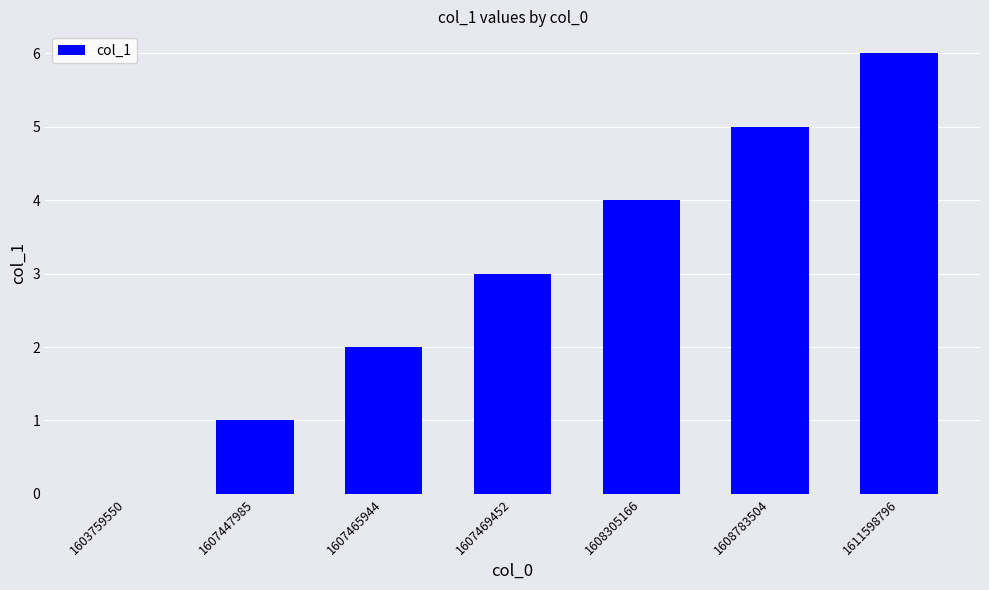

Approximately how many times larger is the value at 1611598796 compared to 1607447985?

6.0